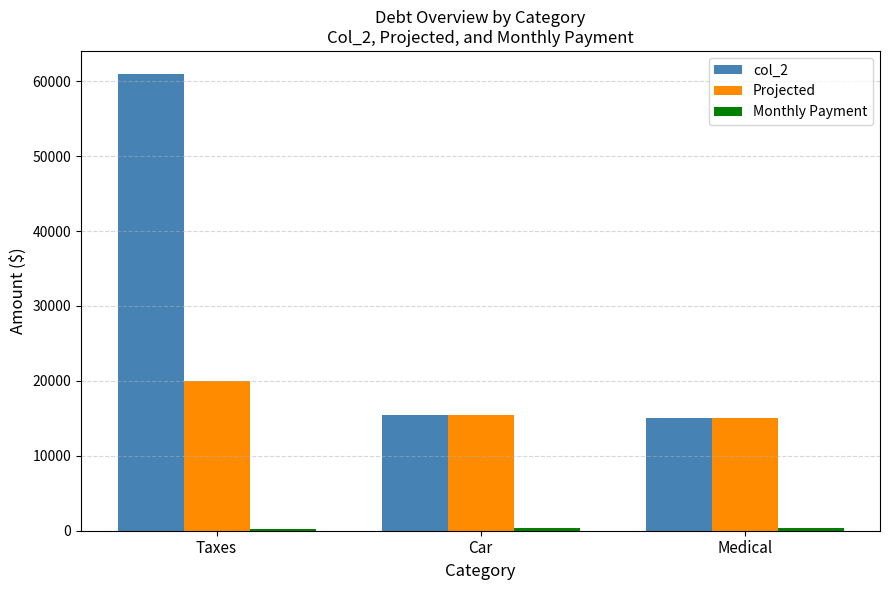

The Projected series shows 5015 at Medical. True or false?

False